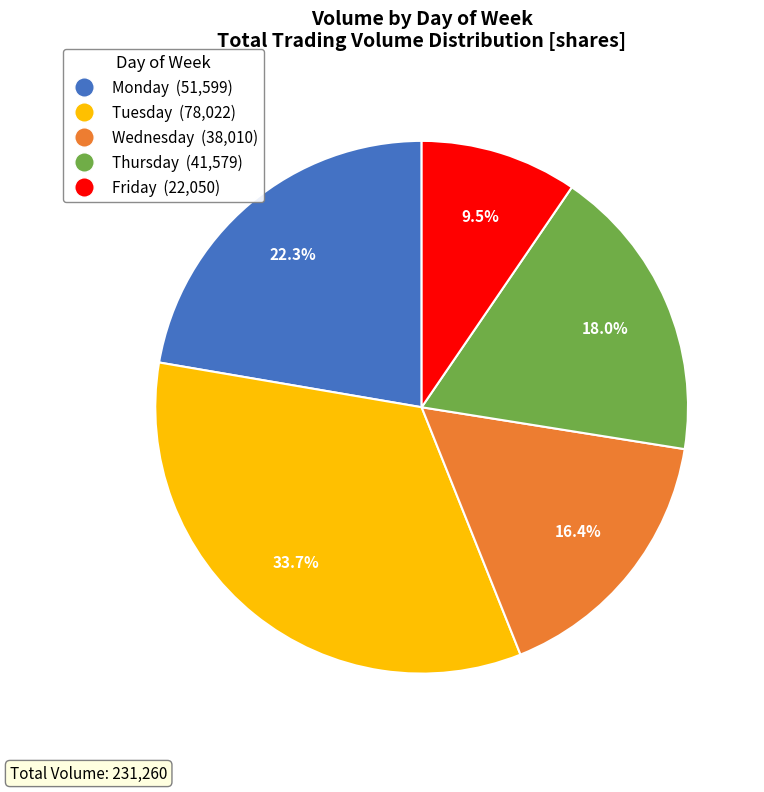

Which category has the smallest portion of the pie?

Friday